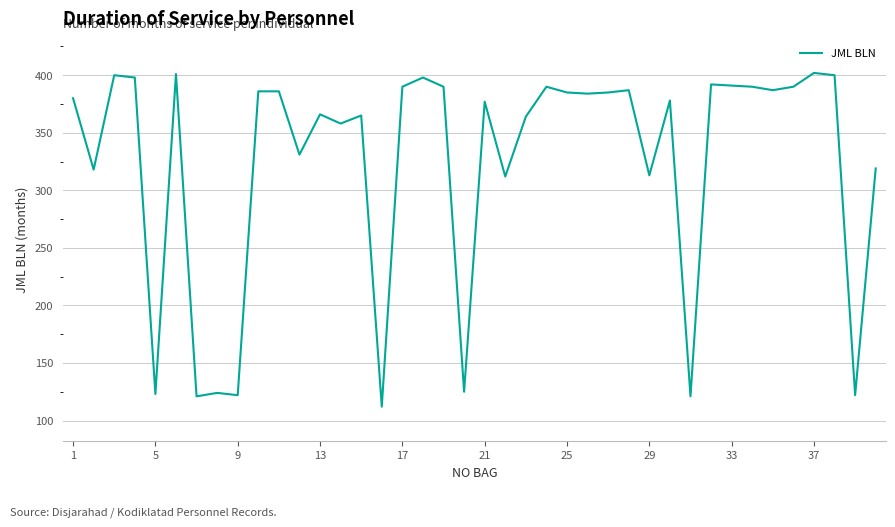

What is the smallest value displayed?

112